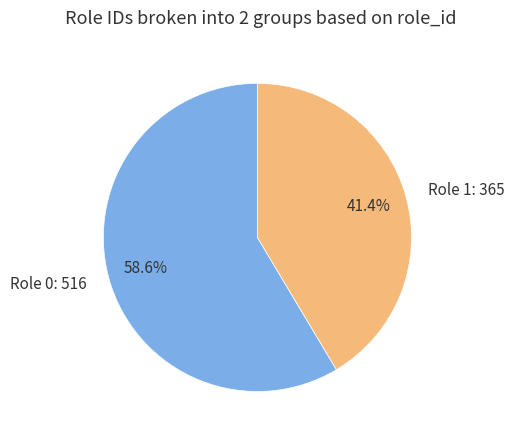

What percentage is NOT represented by Role 0: 516?

41.4%